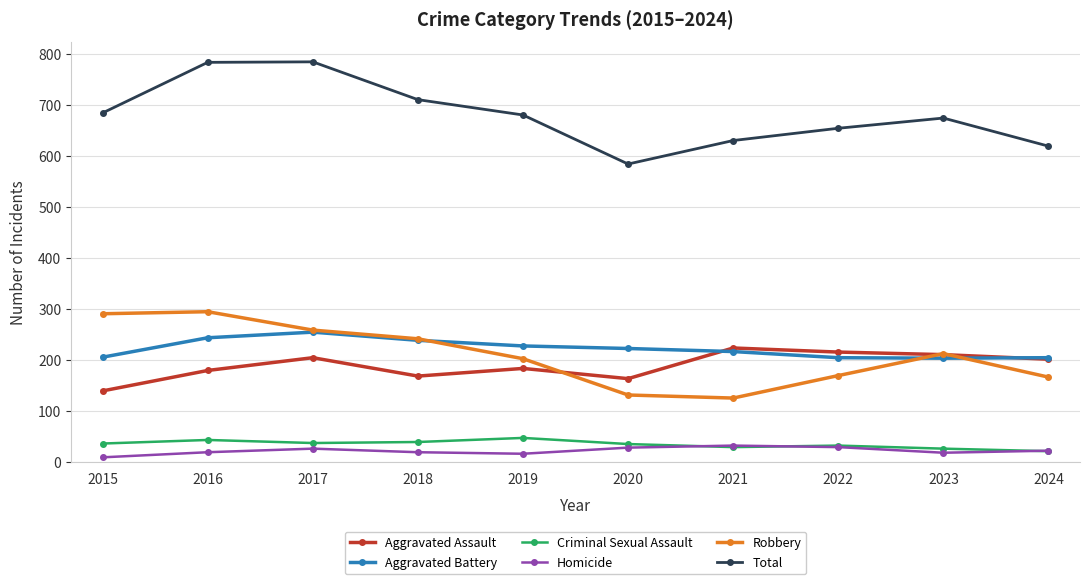

Which series has the largest total across all categories?

Total